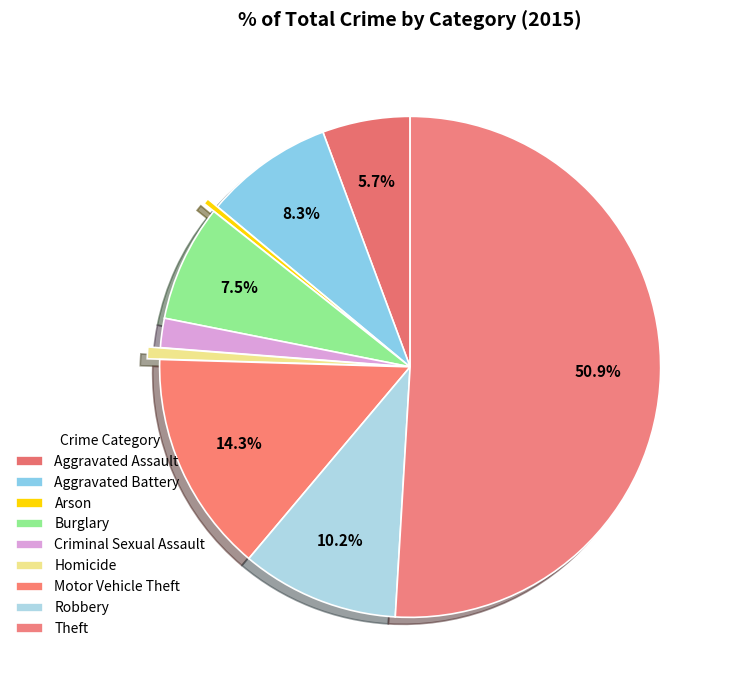

To the nearest percent, what is the difference between the largest and smallest slice percentages?

51%